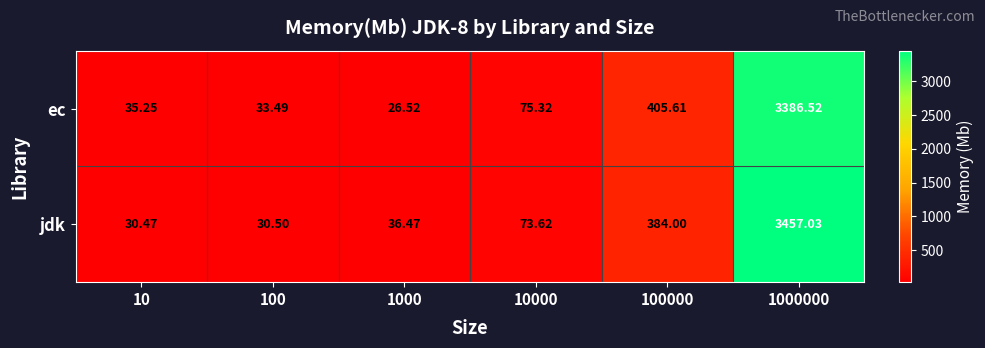

Which series has the widest spread of values?

jdk